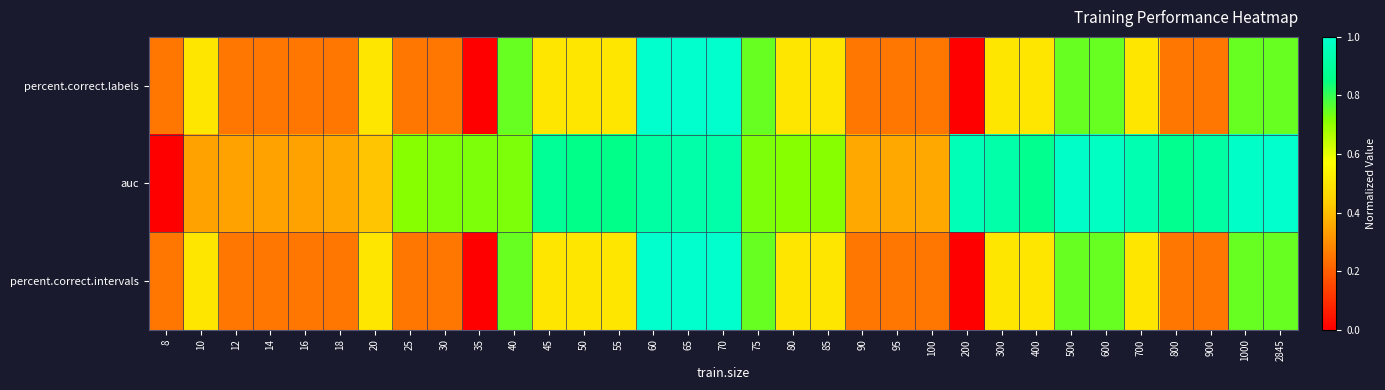

At how many categories does at least one series exceed 0?

33